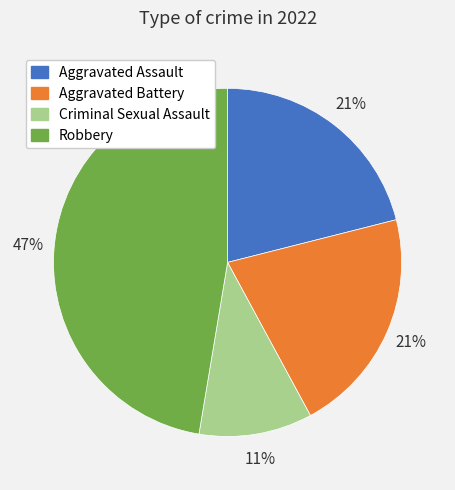

Does Aggravated Battery represent more than half of the total?

No